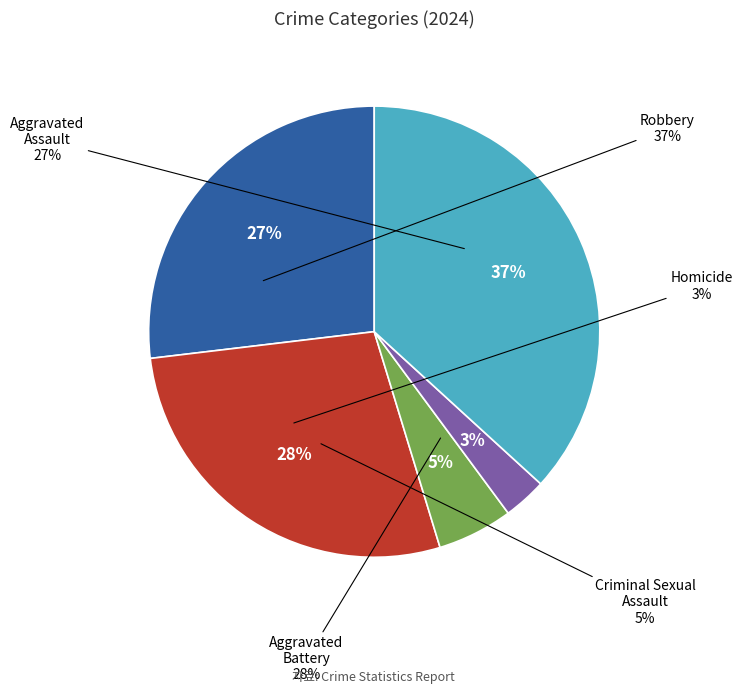

To the nearest percent, what is the difference between the largest and smallest slice percentages?

34%